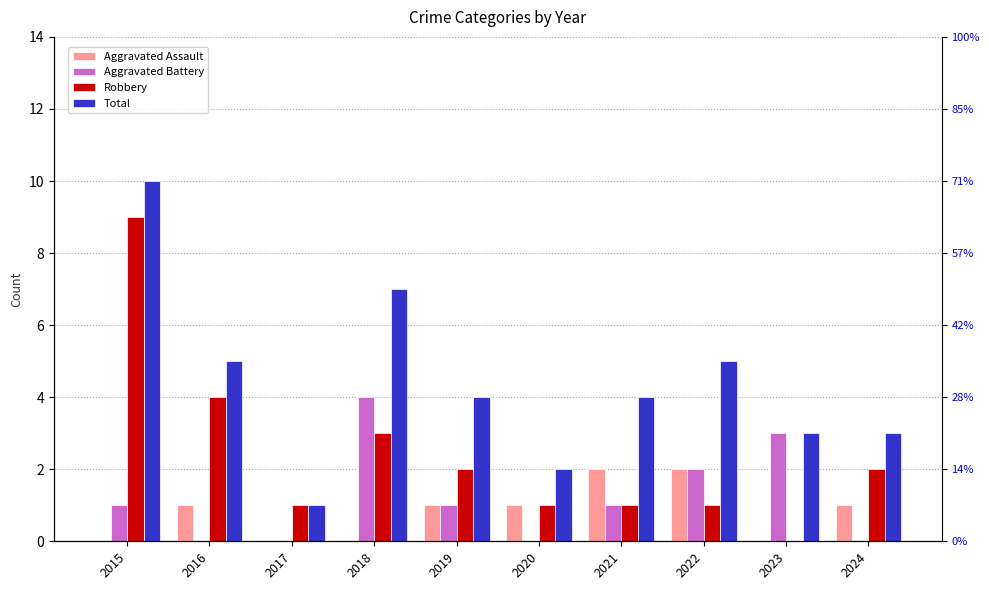

Between 2018 and 2024, which series saw the biggest shift?

Aggravated Battery